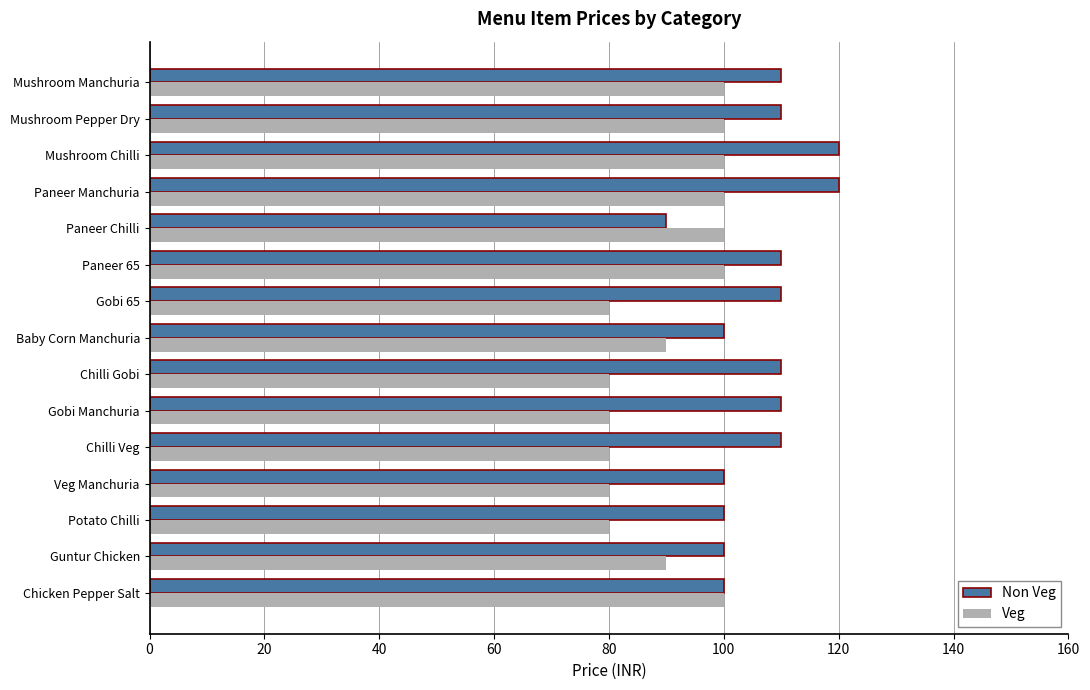

What is the average value of the Veg series?

91